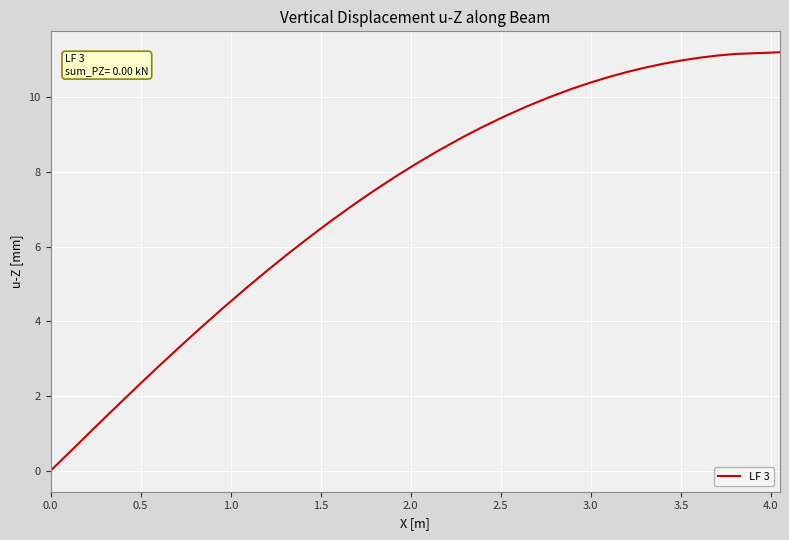

What is the maximum value shown in the chart?

11.2